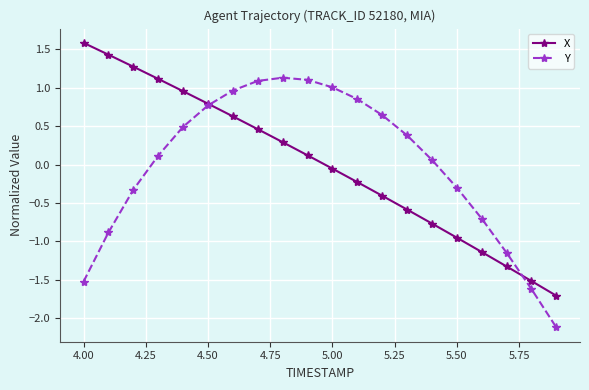

True or false: Y and X cross at least once.

True